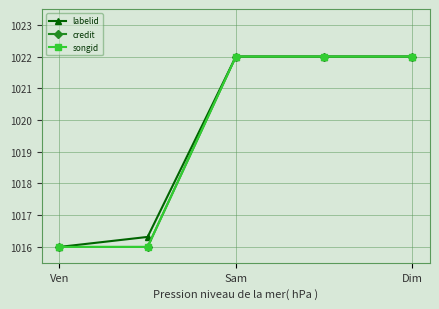

Is this an area chart (filled region under the line)?

No